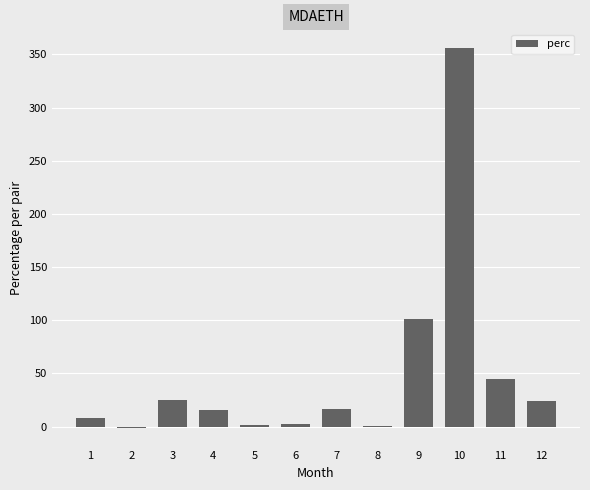

What is the greatest value displayed?

355.8